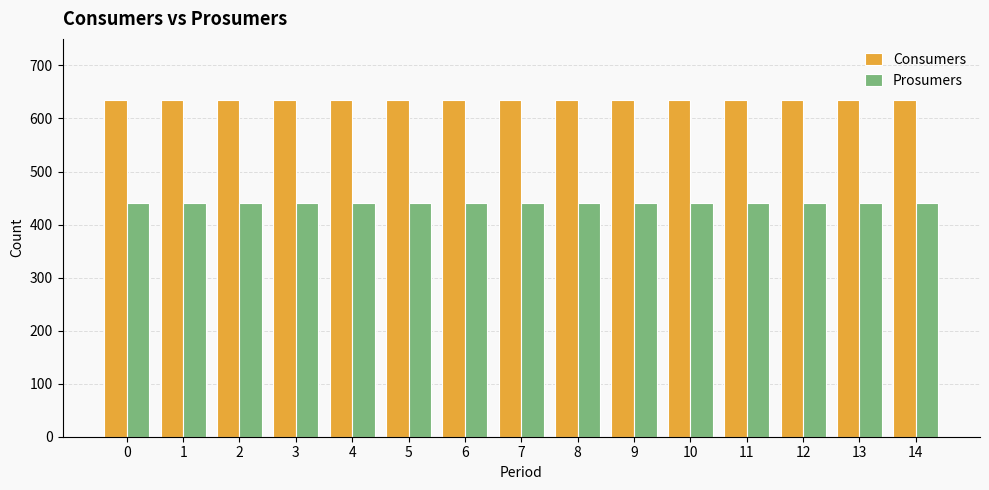

What is the sum of all Consumers values?

9525